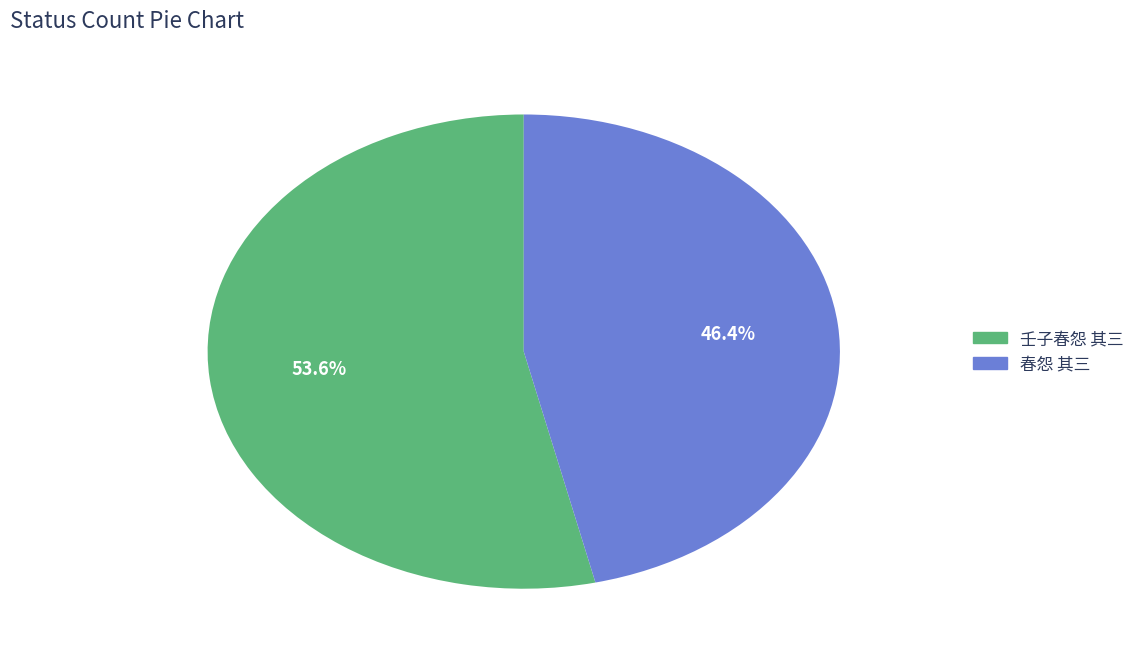

Is there any slice that represents more than half of the pie?

Yes